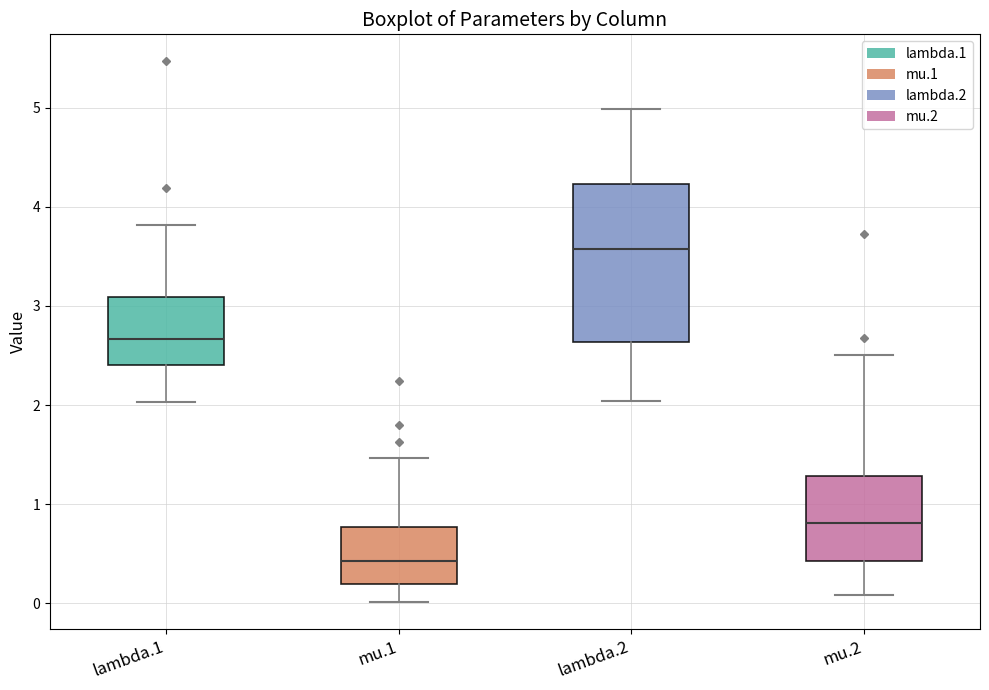

Which box's median line is the highest?

lambda.2